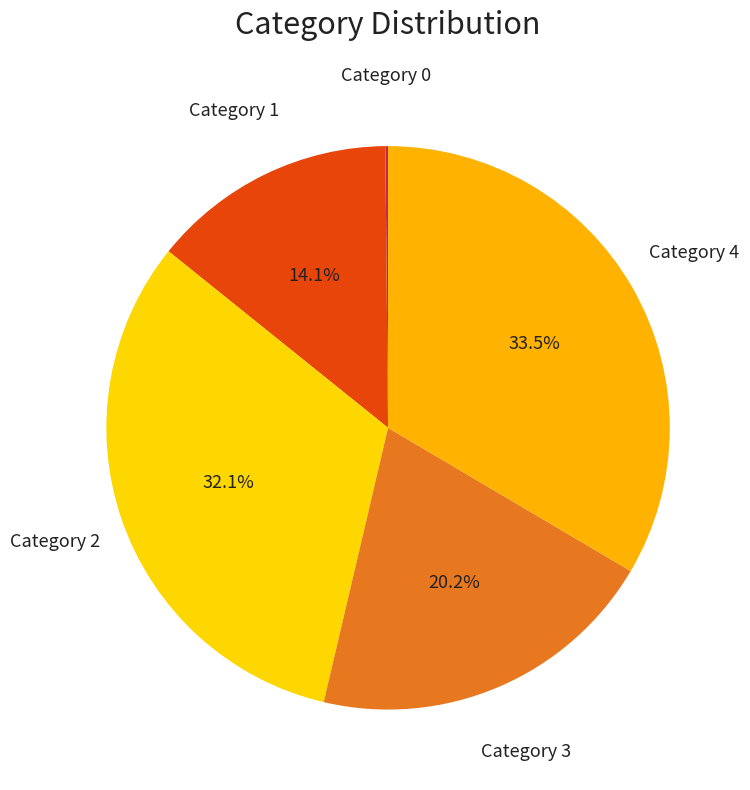

What portion of the pie excludes Category 1?

85.9%